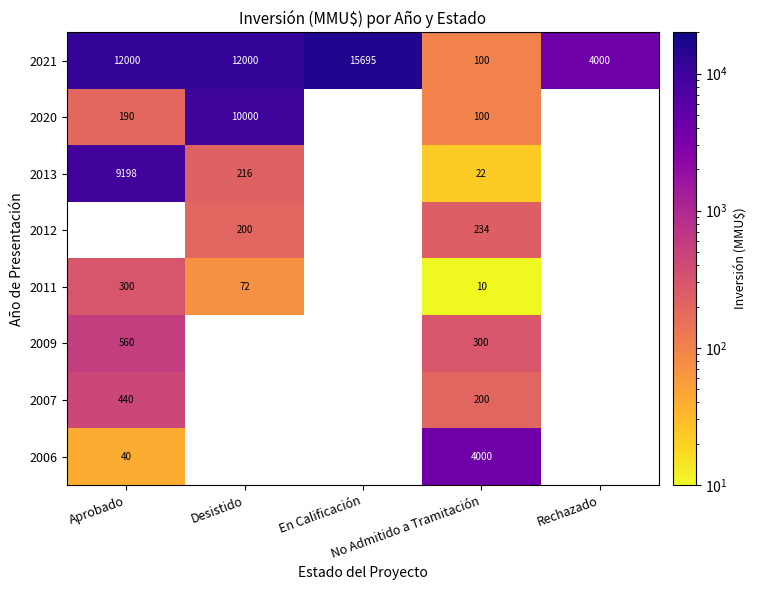

The 2013 series shows 22.0 at No Admitido a Tramitación. True or false?

True